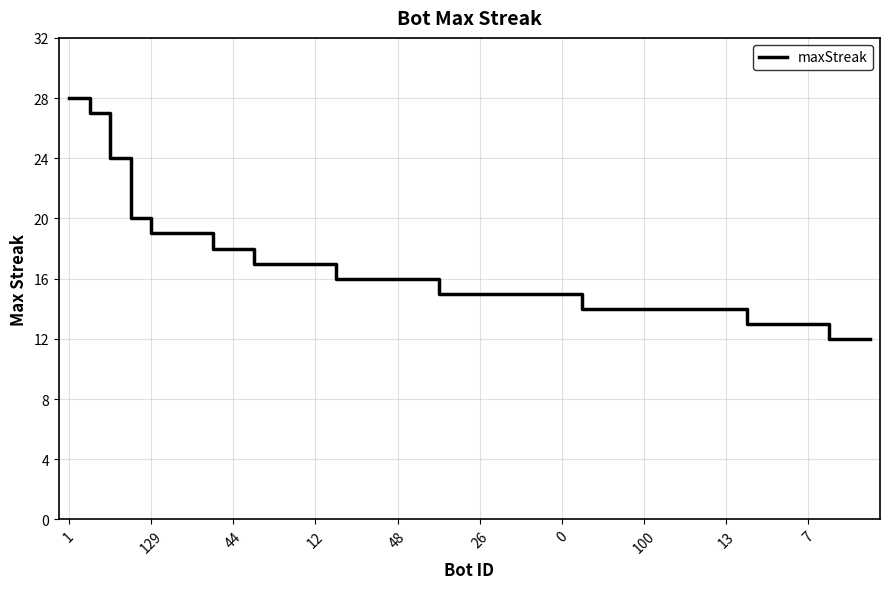

What is the smallest value displayed?

12